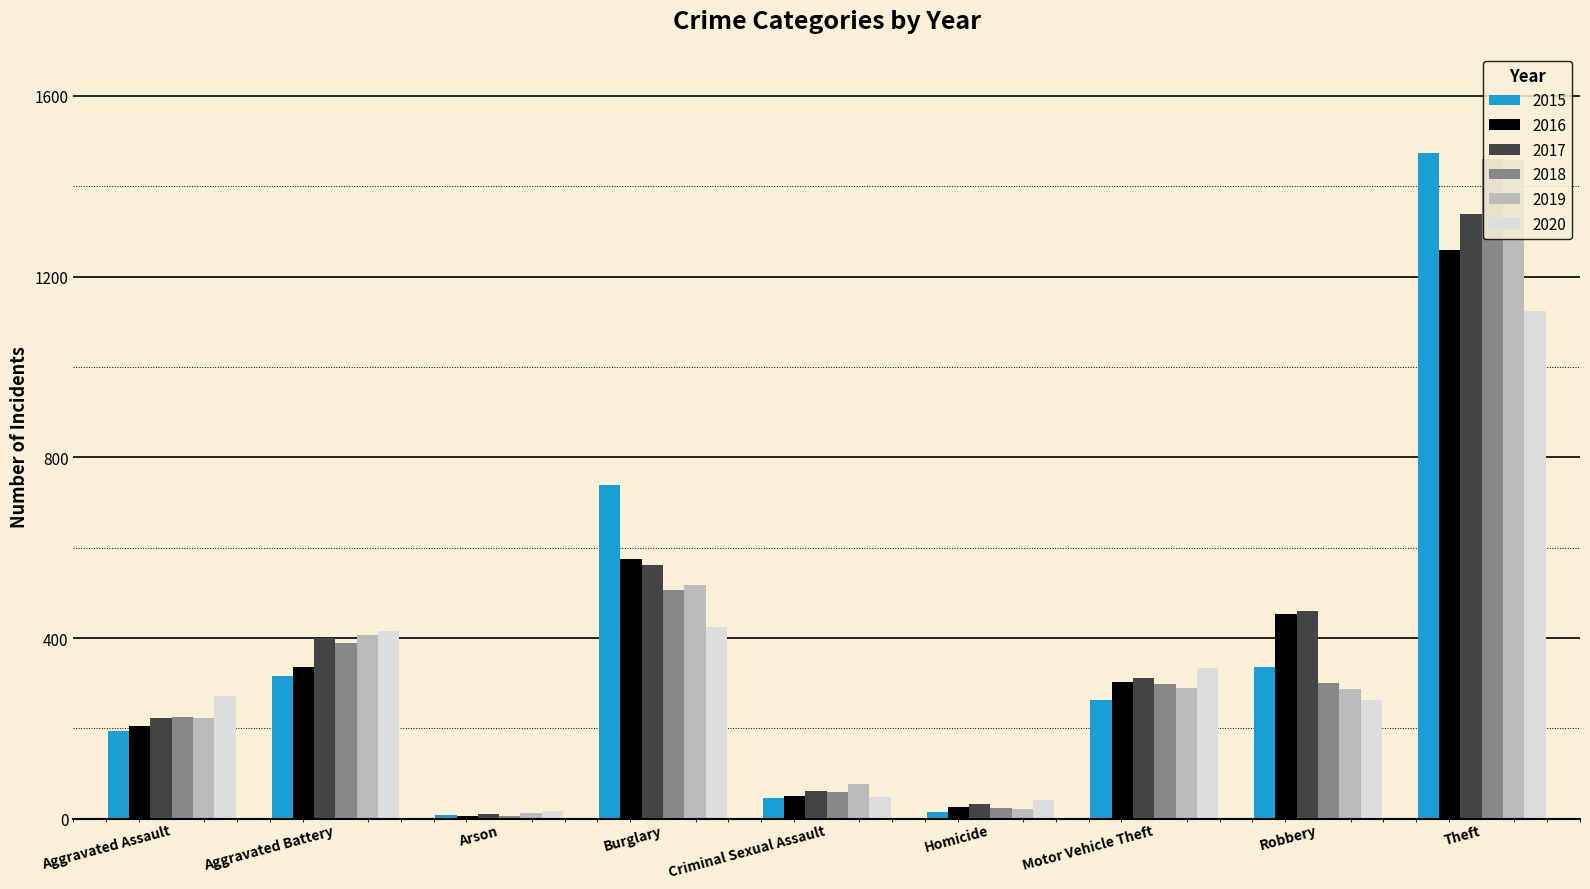

What are all the series names shown in the legend?

2015, 2016, 2017, 2018, 2019, 2020